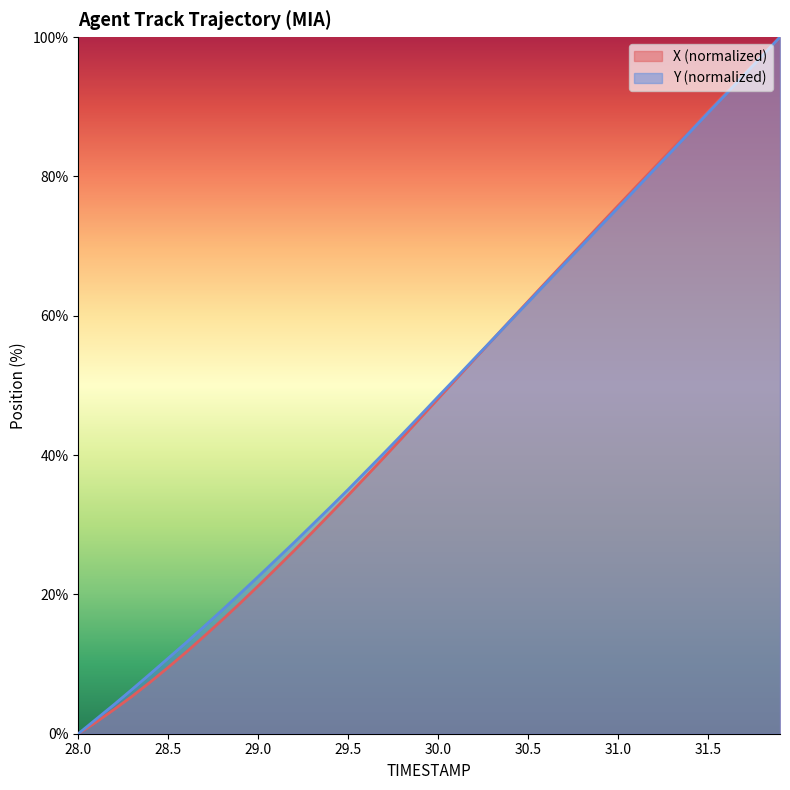

How many data points in X are less than 48?

20